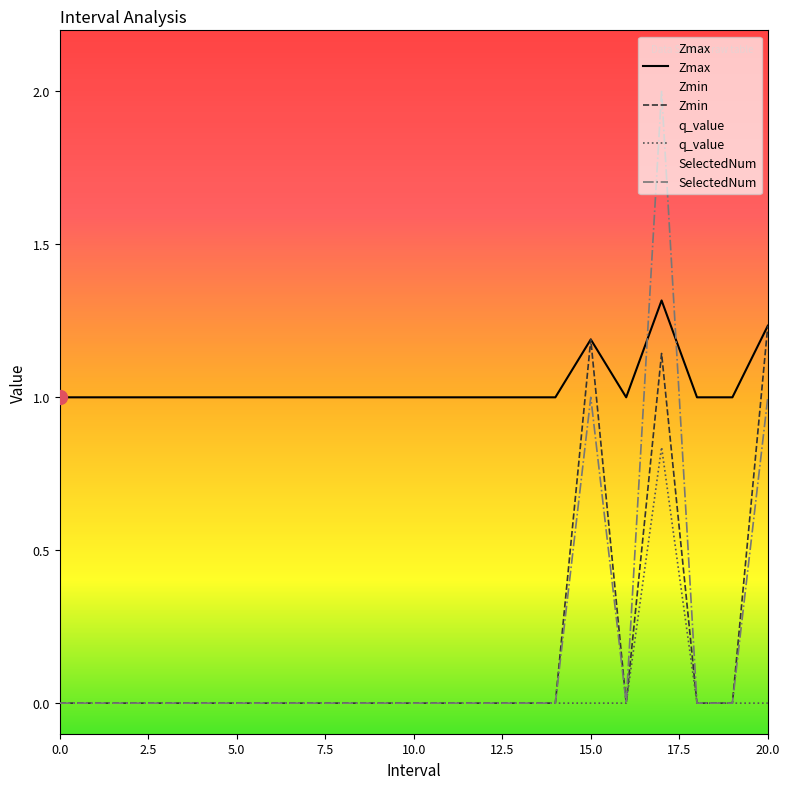

How many times do Zmax and SelectedNum cross each other?

2